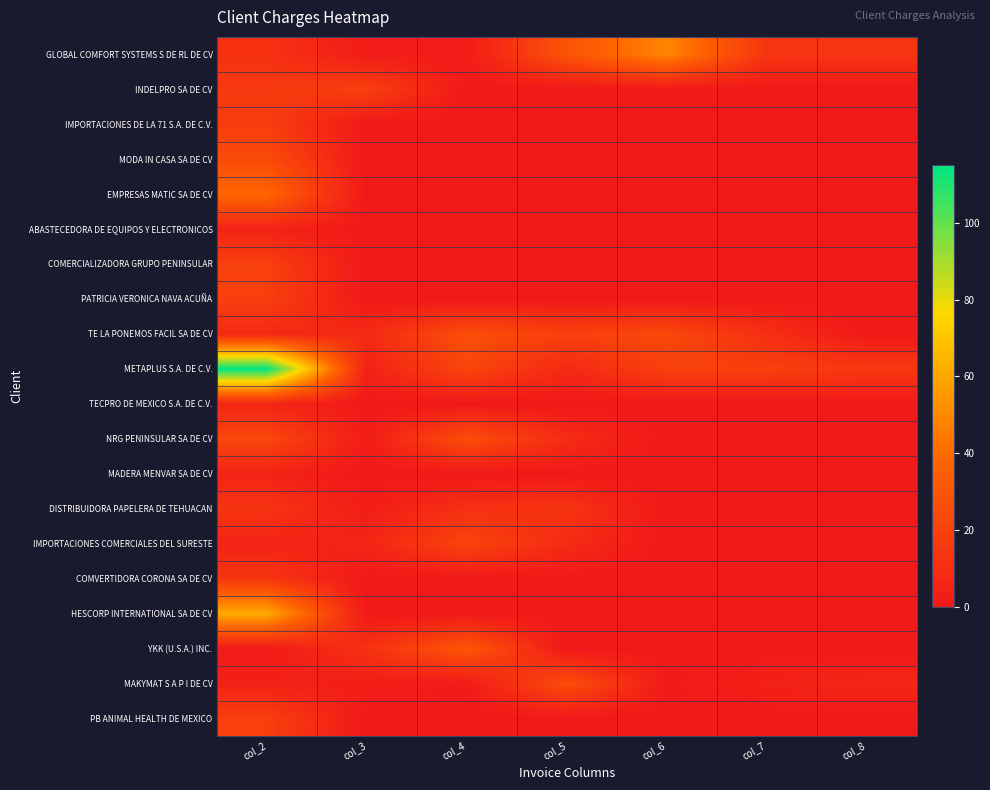

What is the spread (max minus min) of values at col_6?

49.3